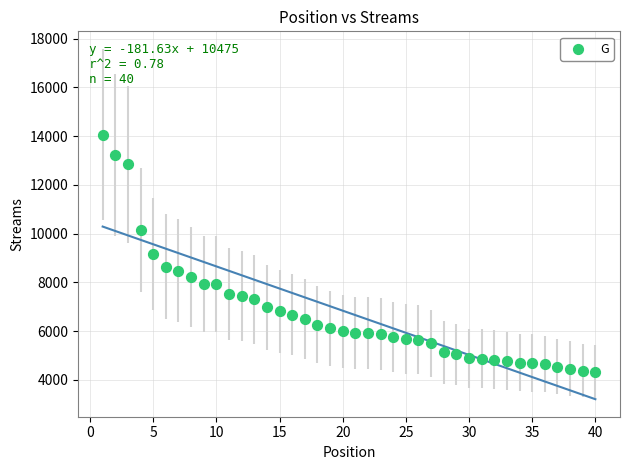

What is the range of X values (max minus min)?

39